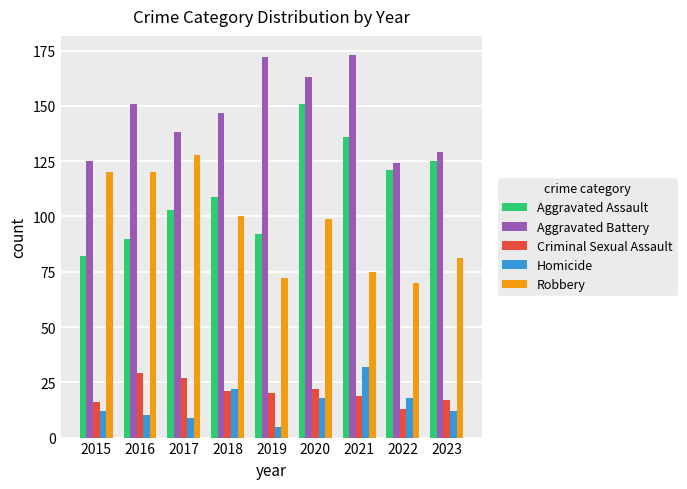

Is it true that Robbery equals 21 at 2018?

False